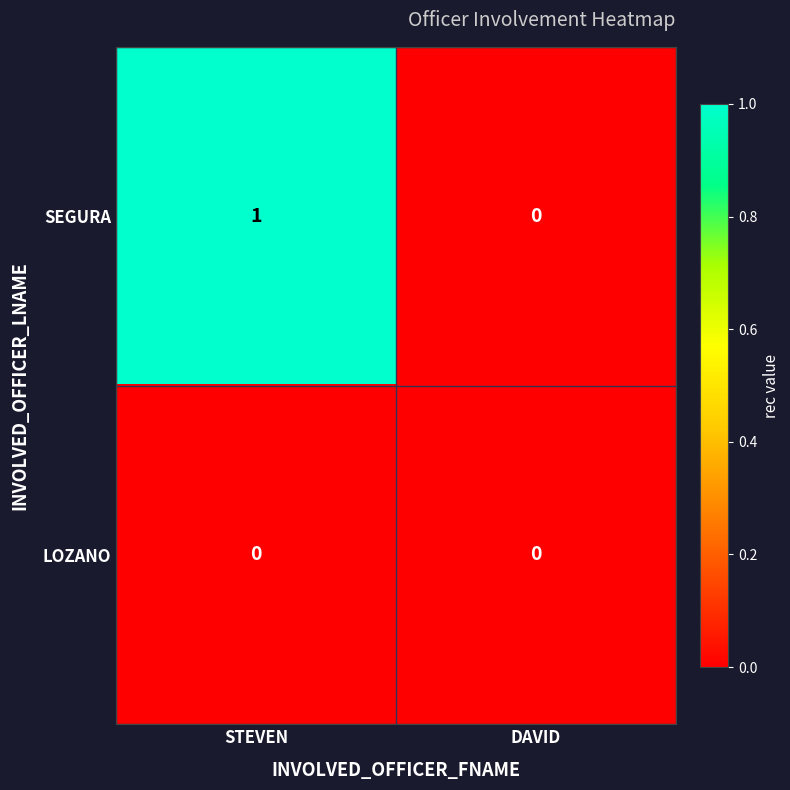

At which label does SEGURA reach its minimum?

DAVID